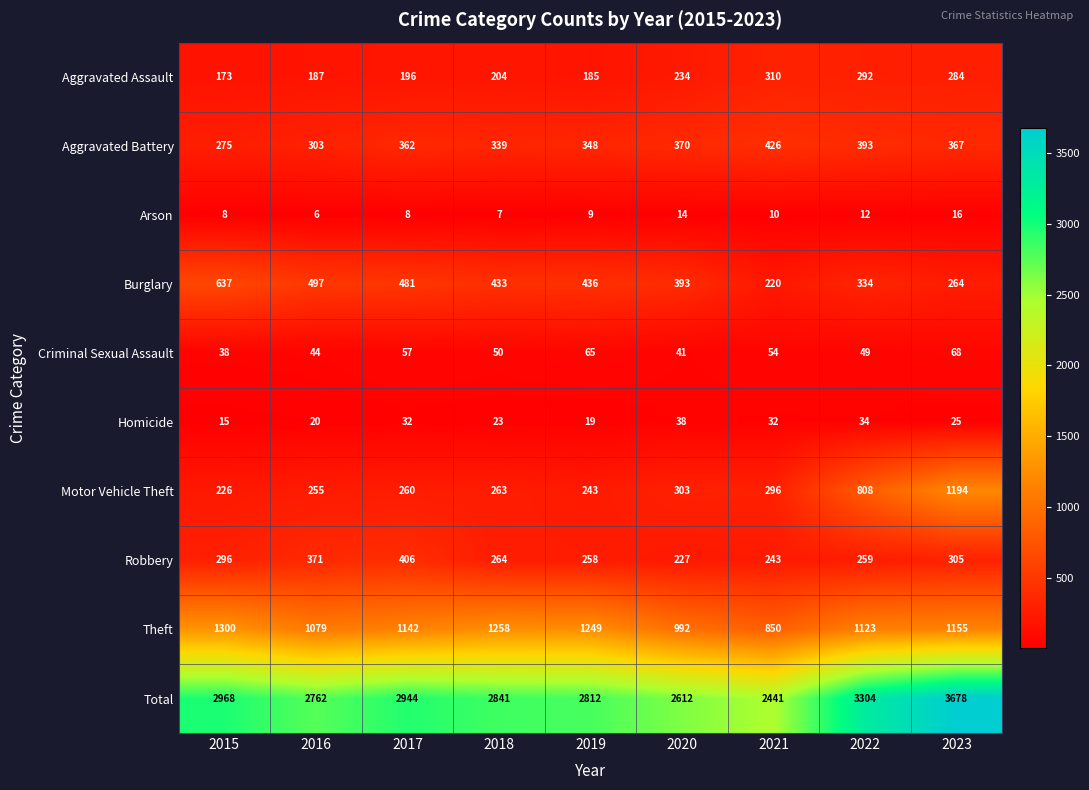

What is the total value across all series at 2020?

5224